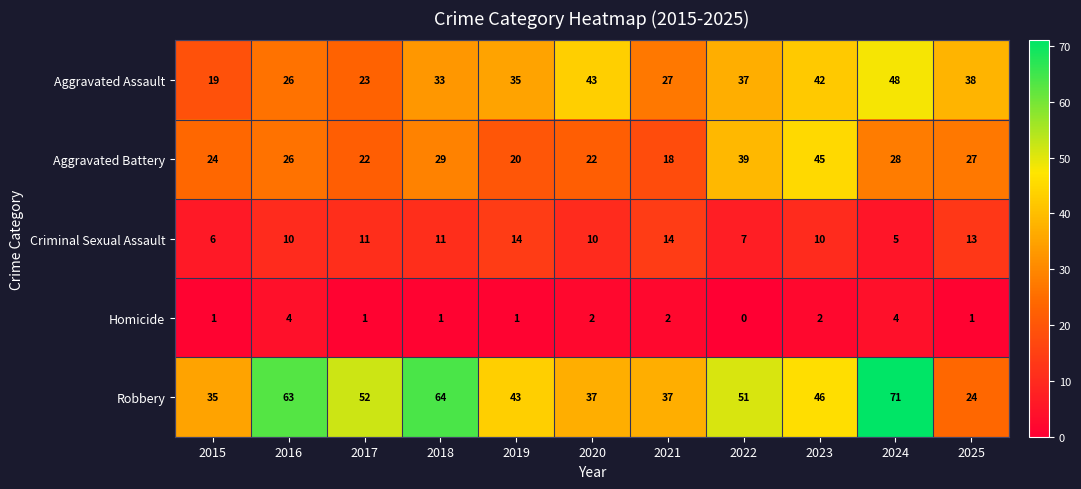

True or false: Criminal Sexual Assault has a value of 5 at 2022.

False